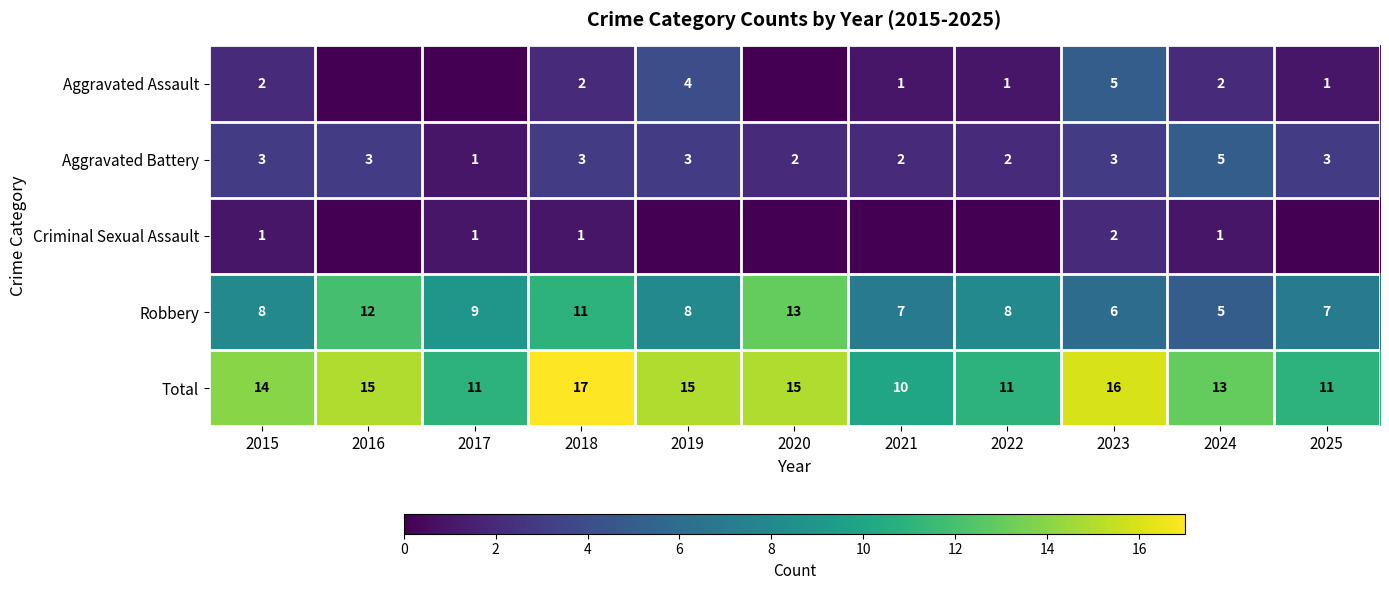

What is the difference between the highest and lowest values at 2015?

13